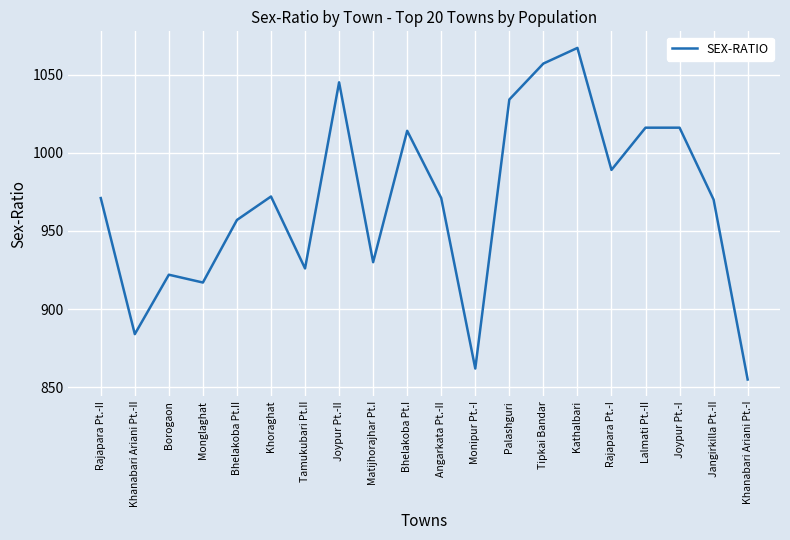

Approximately how many times larger is the value at Kathalbari compared to Monipur Pt.-I?

1.2